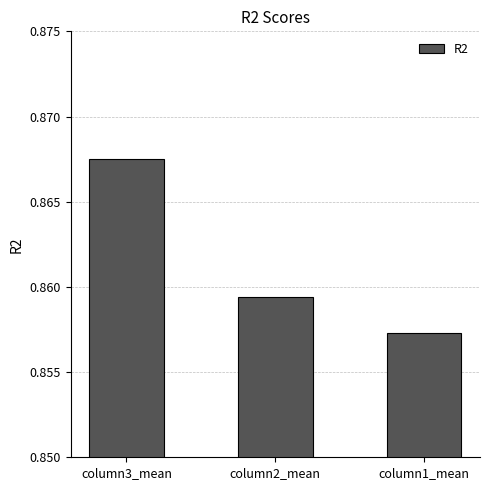

How many distinct data groups are displayed?

1